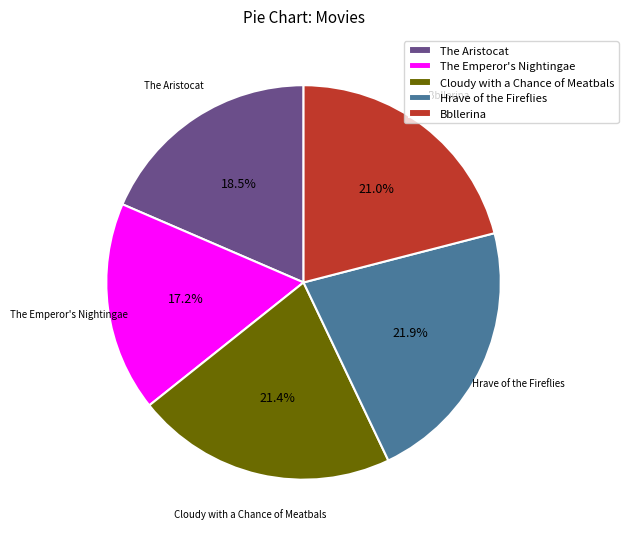

To the nearest percent, what is the difference between the largest and smallest slice percentages?

5%